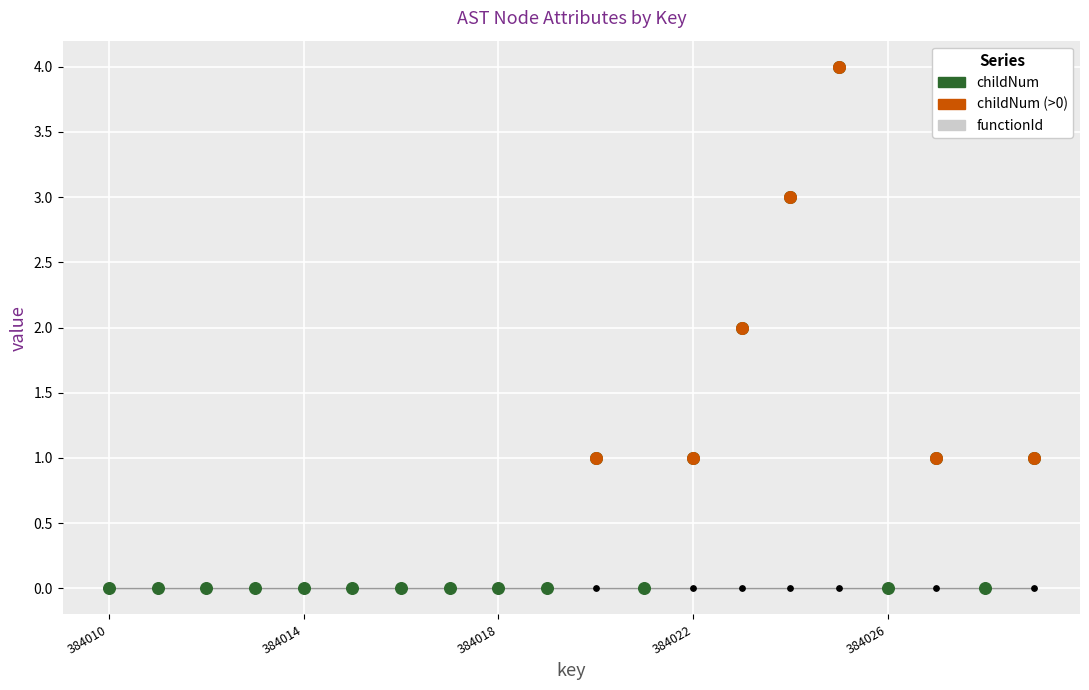

At how many categories does at least one series exceed 0?

7